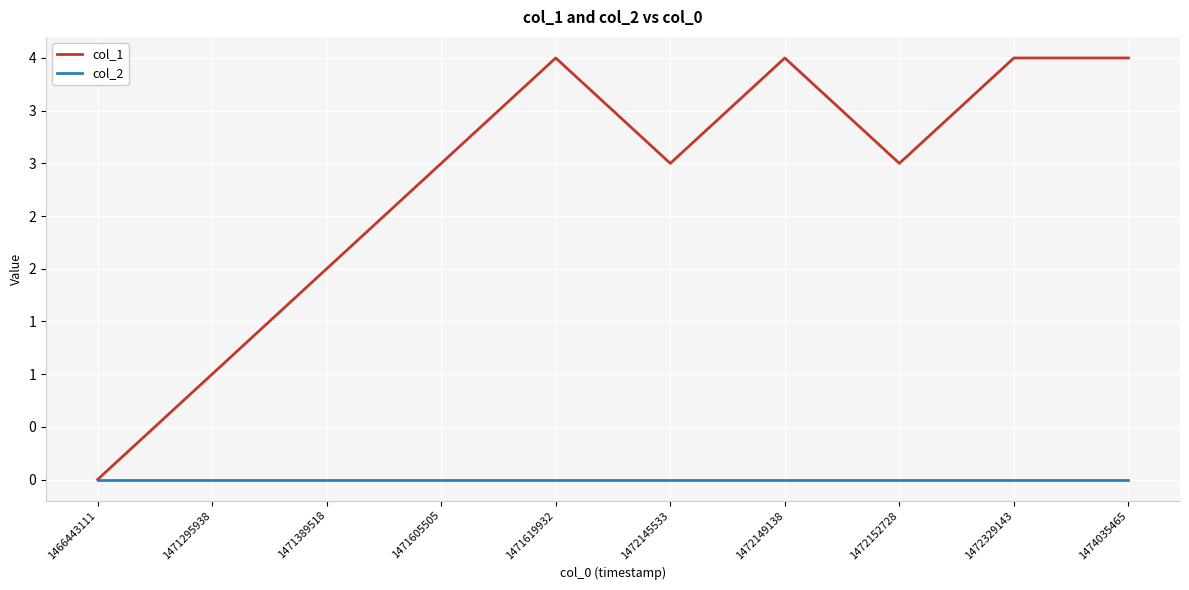

At which label does col_1 first exceed 3?

1471619932